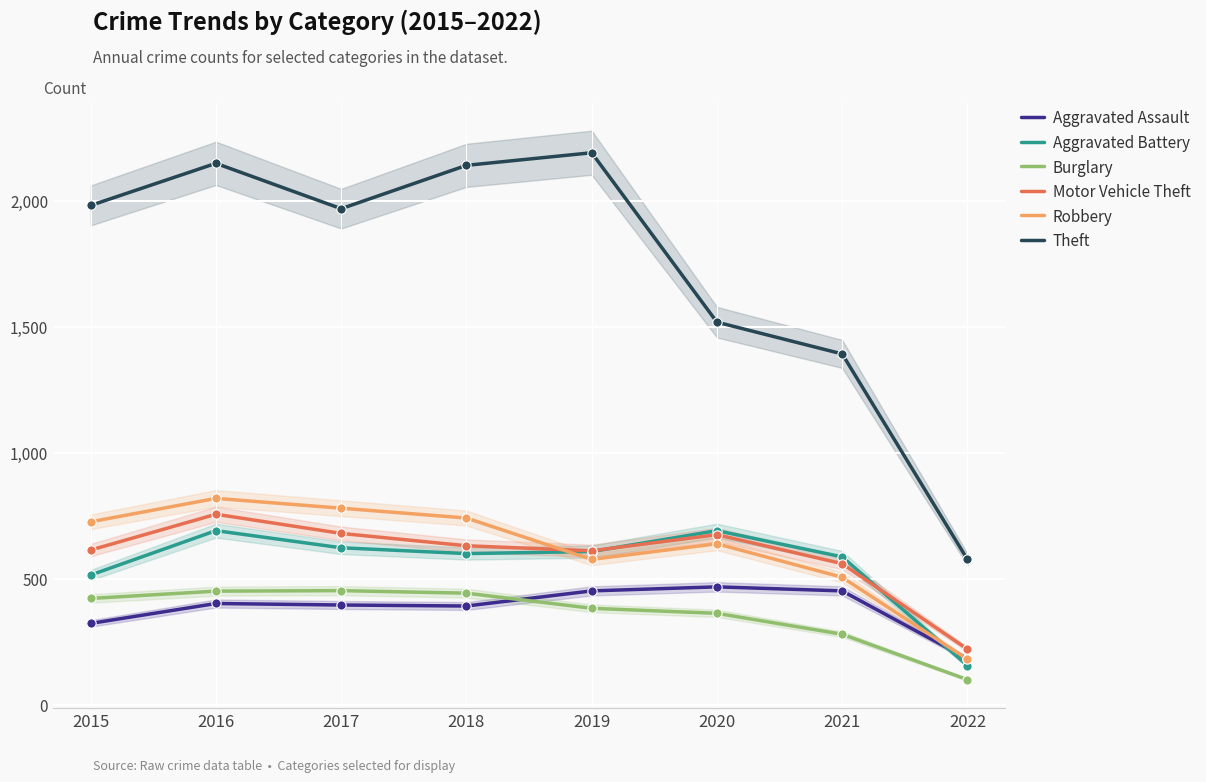

Is the value of Burglary at 2016 greater than the value of Theft at 2022?

No